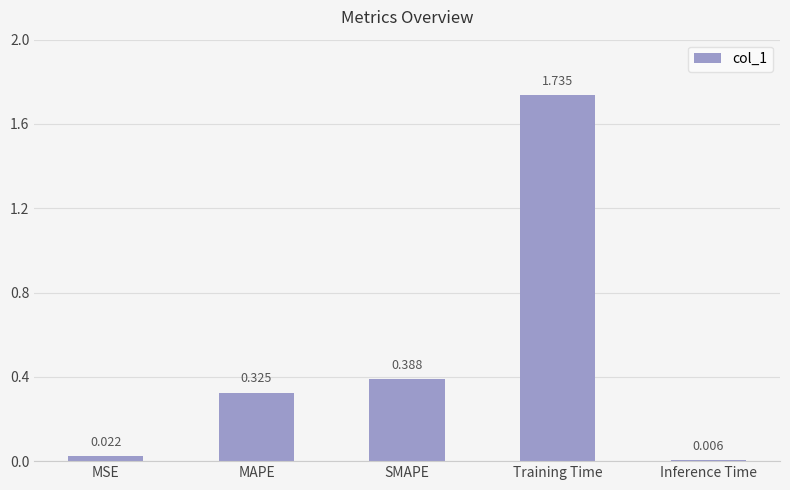

Are the bars horizontal?

No